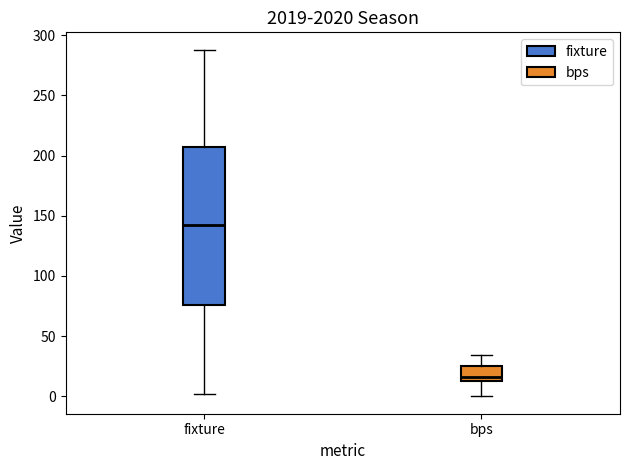

Which box has the highest median line?

fixture